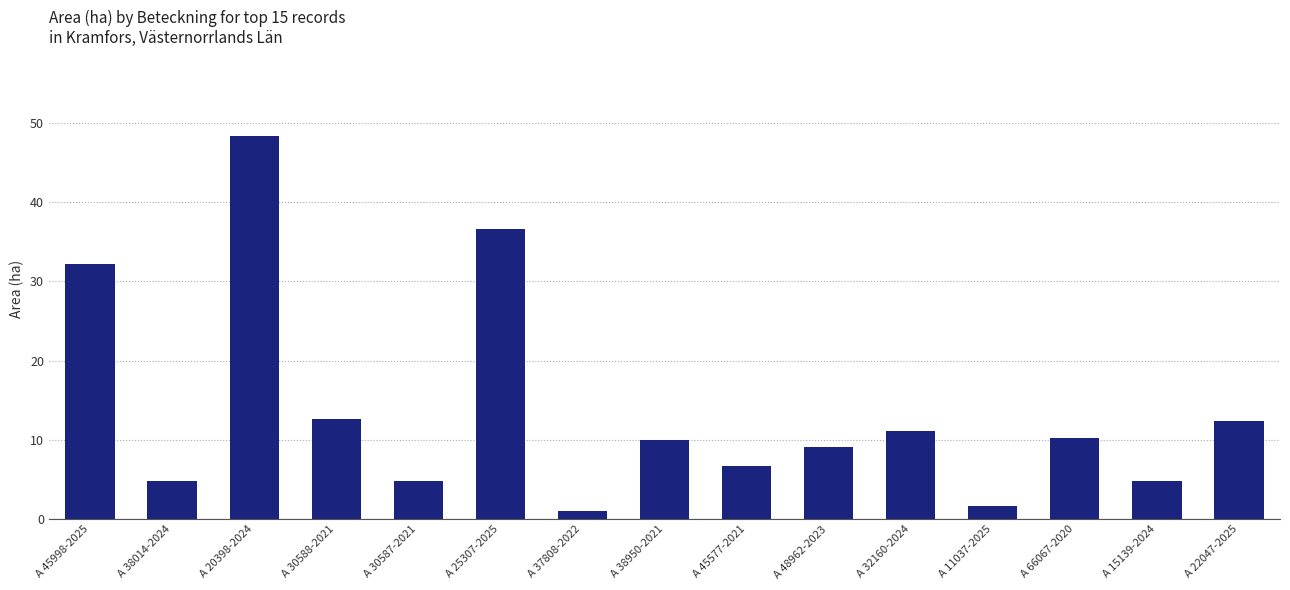

Count the number of data series in this chart.

1